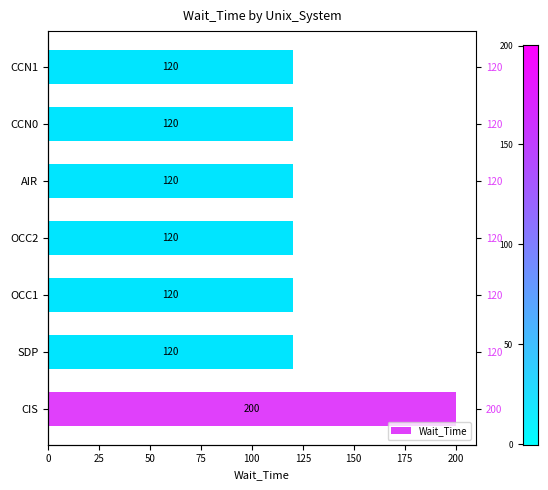

What is the average value?

131